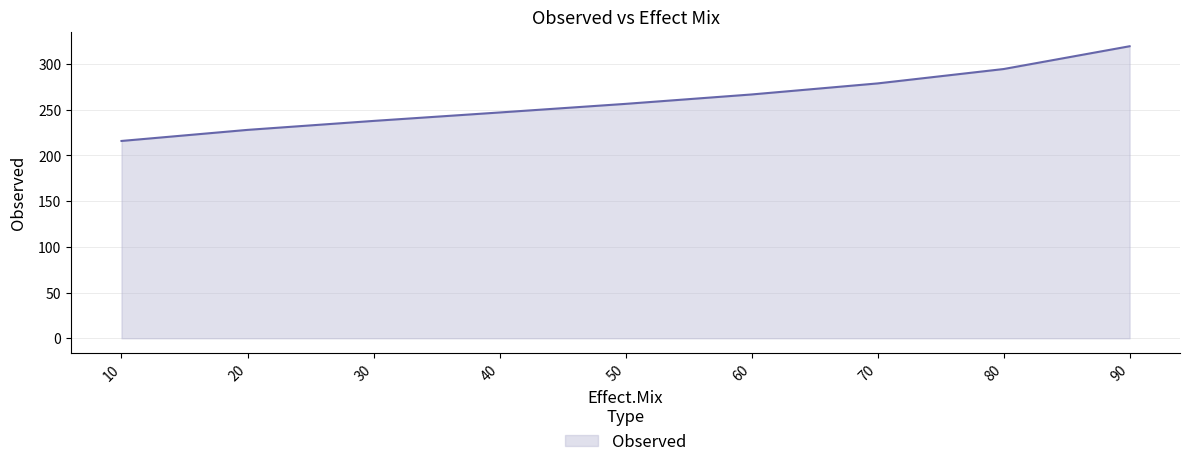

What is the smallest value displayed?

215.8